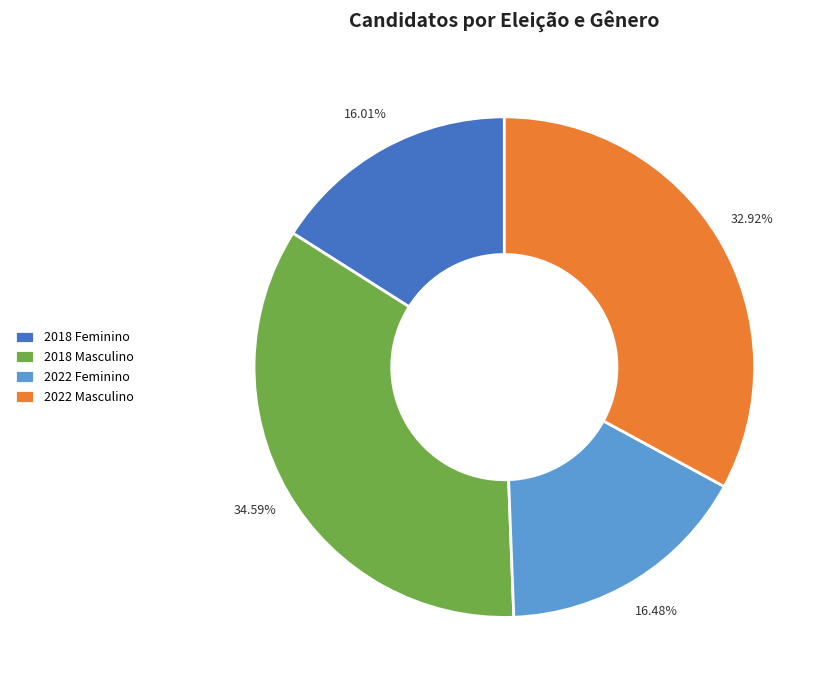

Is it true that 2018 Feminino is 7% of the pie?

False